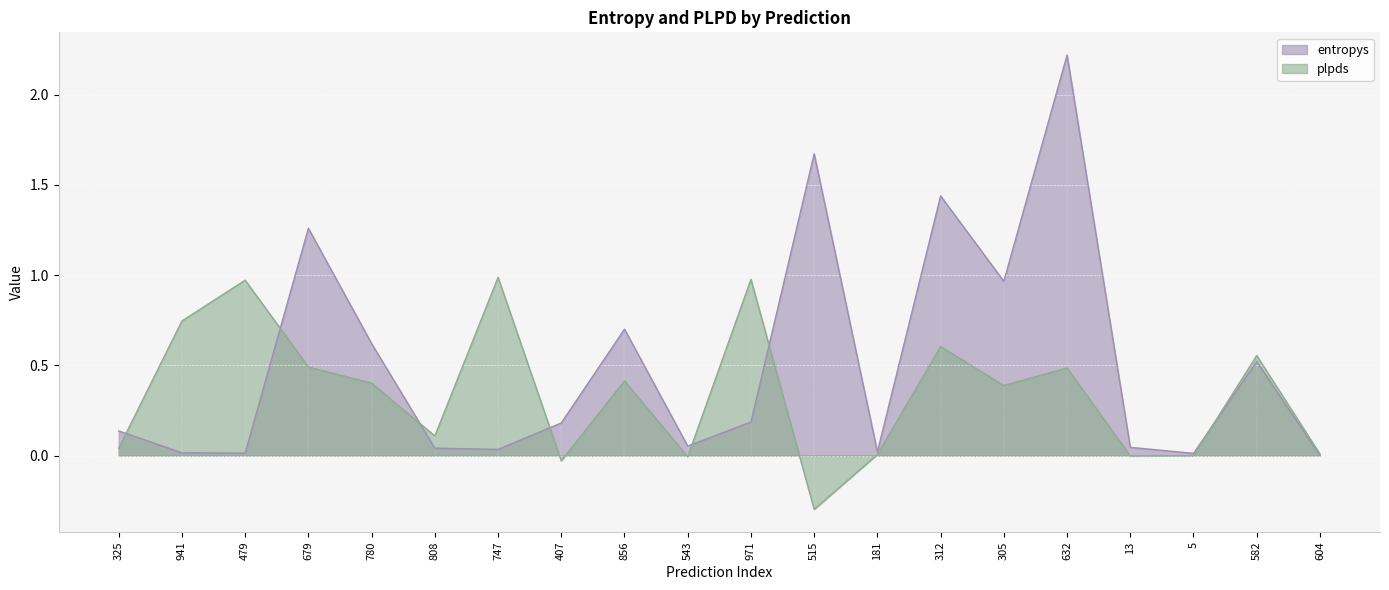

At how many categories does at least one series exceed 0?

20